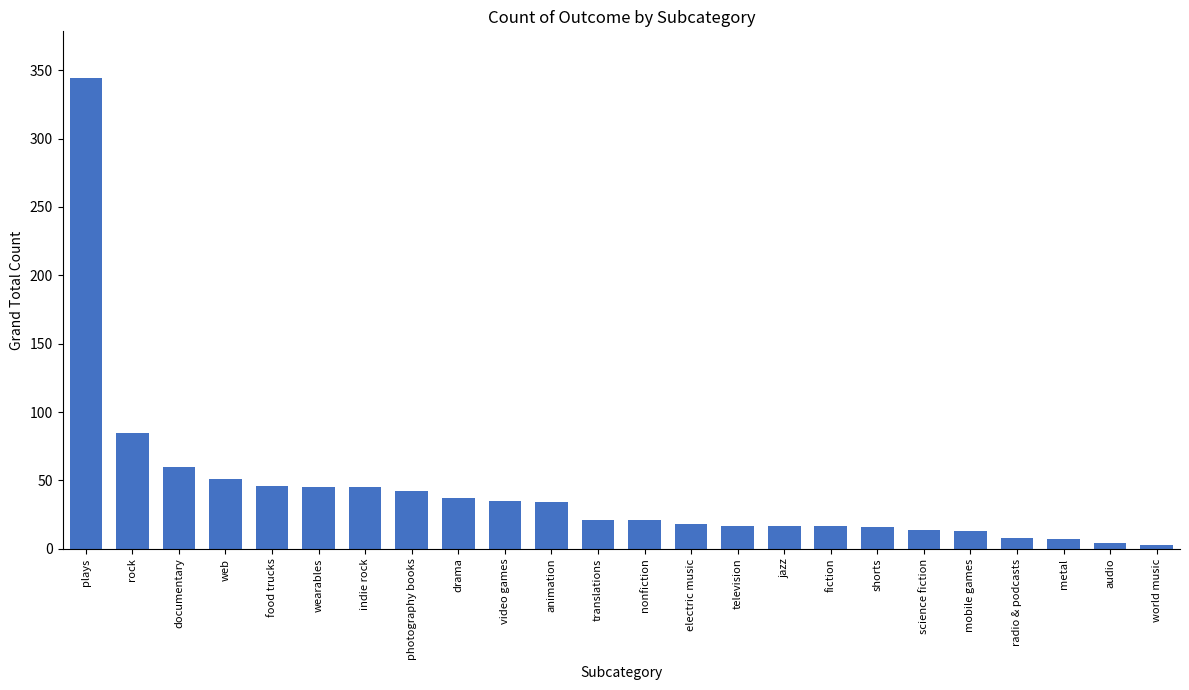

Does the chart contain stacked bars?

No